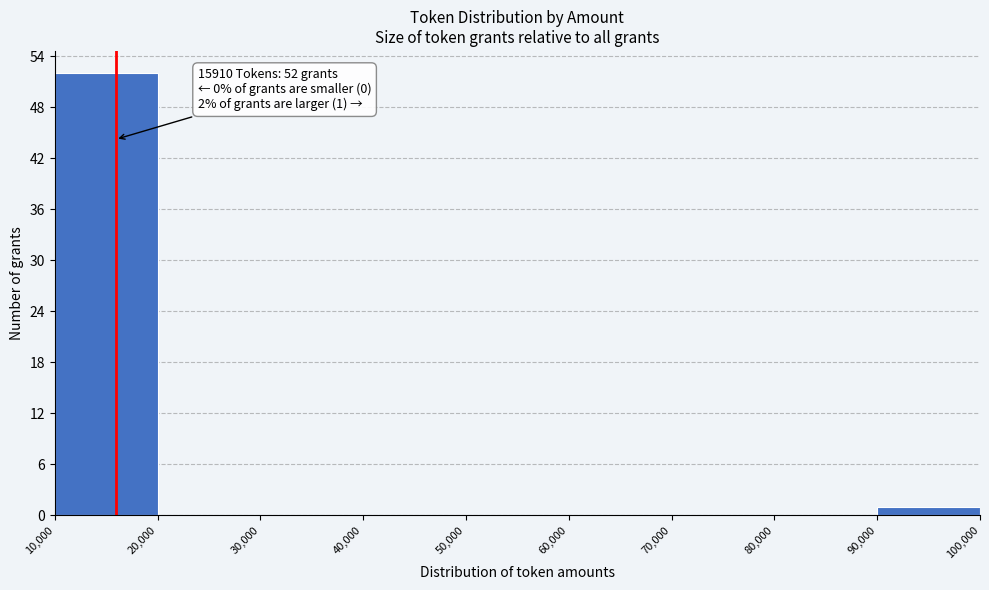

Over which range of the x-axis is the bar tallest?

10,000 to 20,000